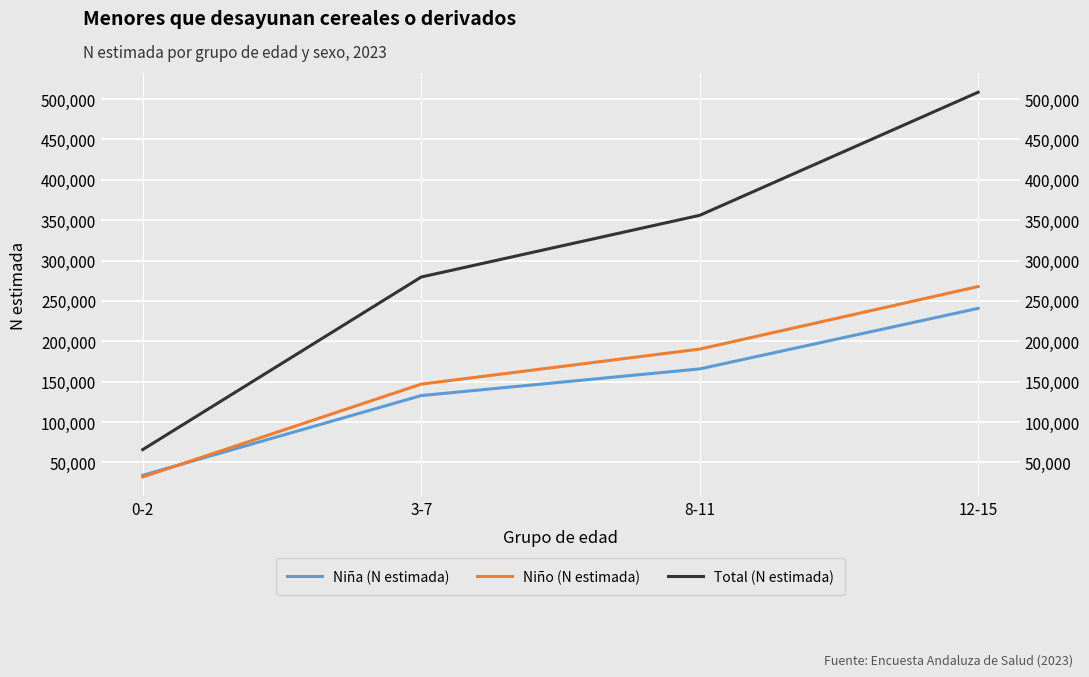

The Niño (N estimada) series shows 146896 at 3-7. True or false?

True